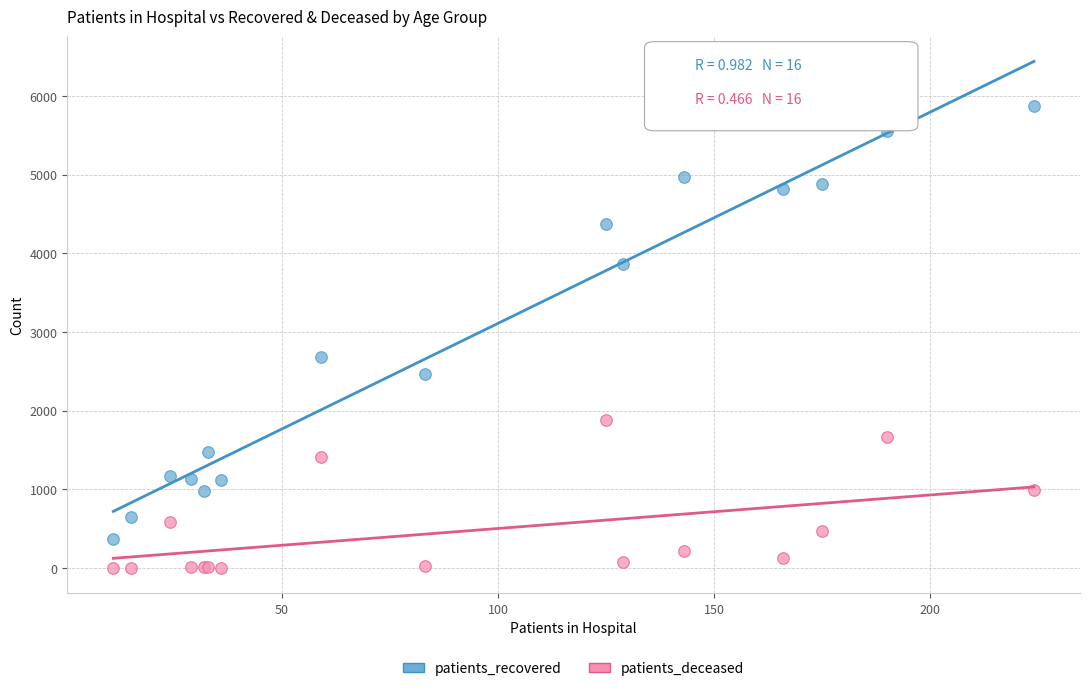

Across all series, what Y value is closest to 2934?

2682